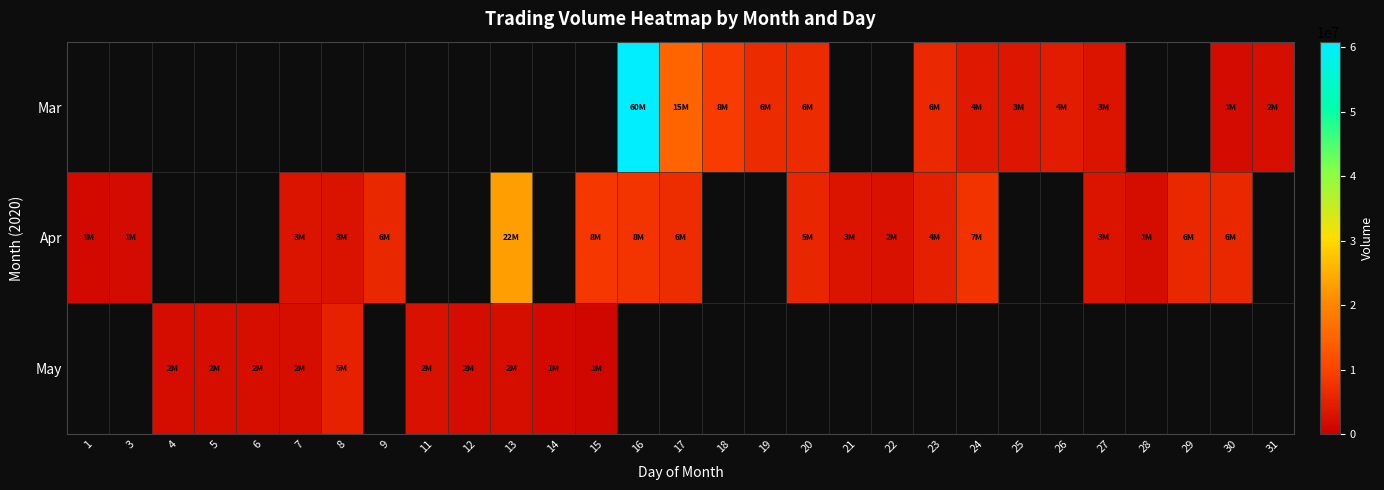

Between 29 and 8, which is larger?

8